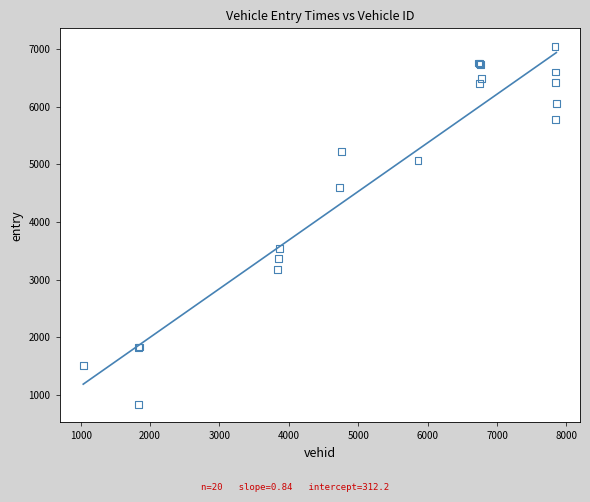

What Y value in the scatter plot is closest to 3939?

3534.5